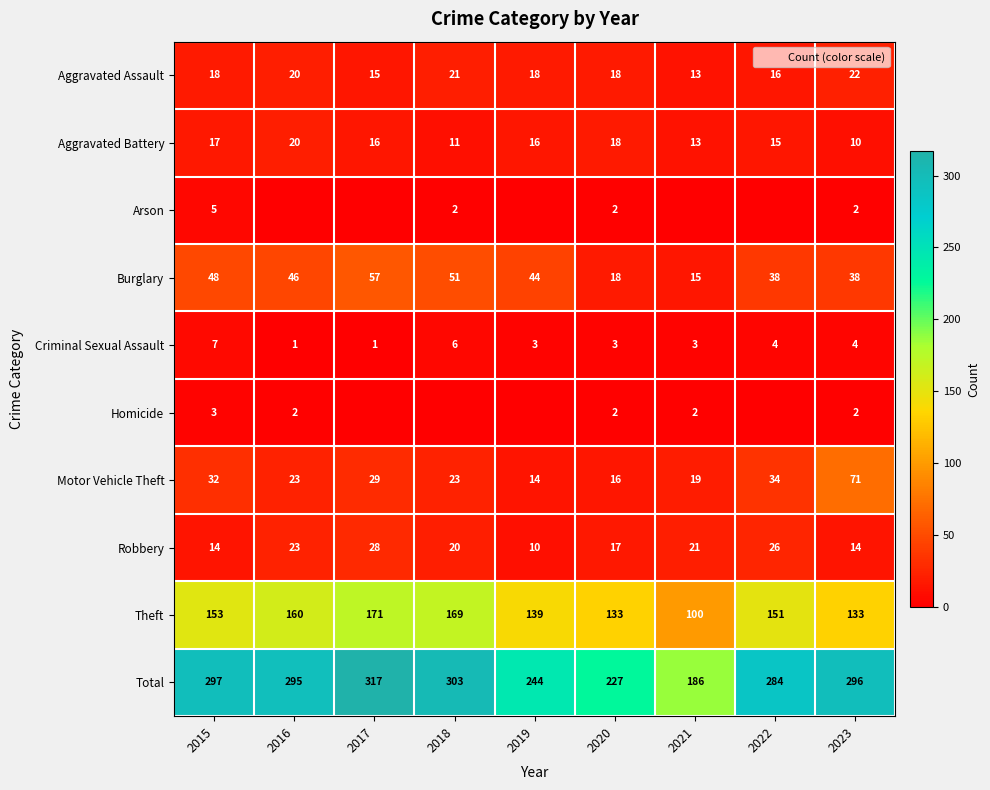

At which category is the sum across all series the highest?

2017